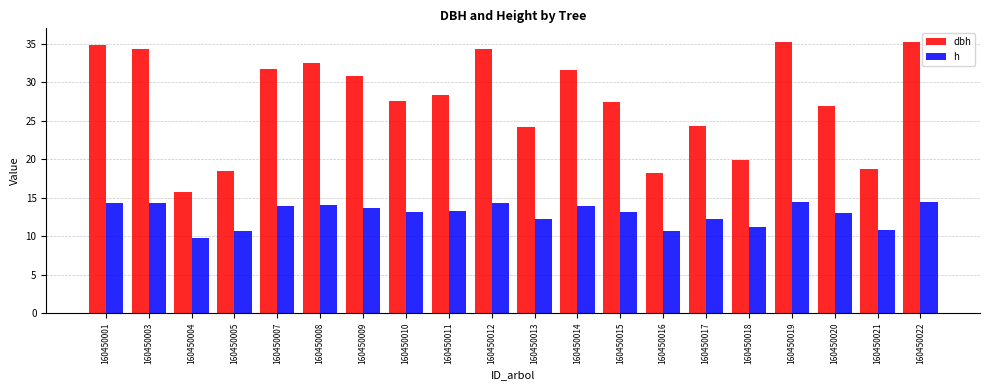

At how many categories does at least one series exceed 28?

10